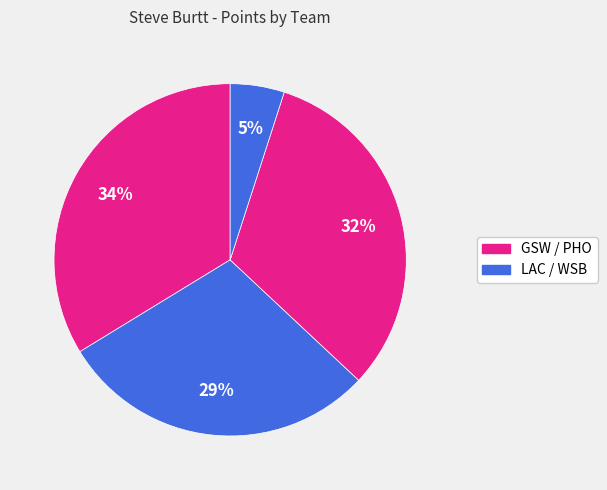

How many segments does this pie chart have?

4